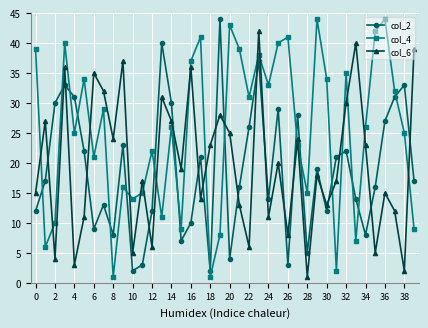

True or false: col_6 and col_4 intersect in this chart.

True